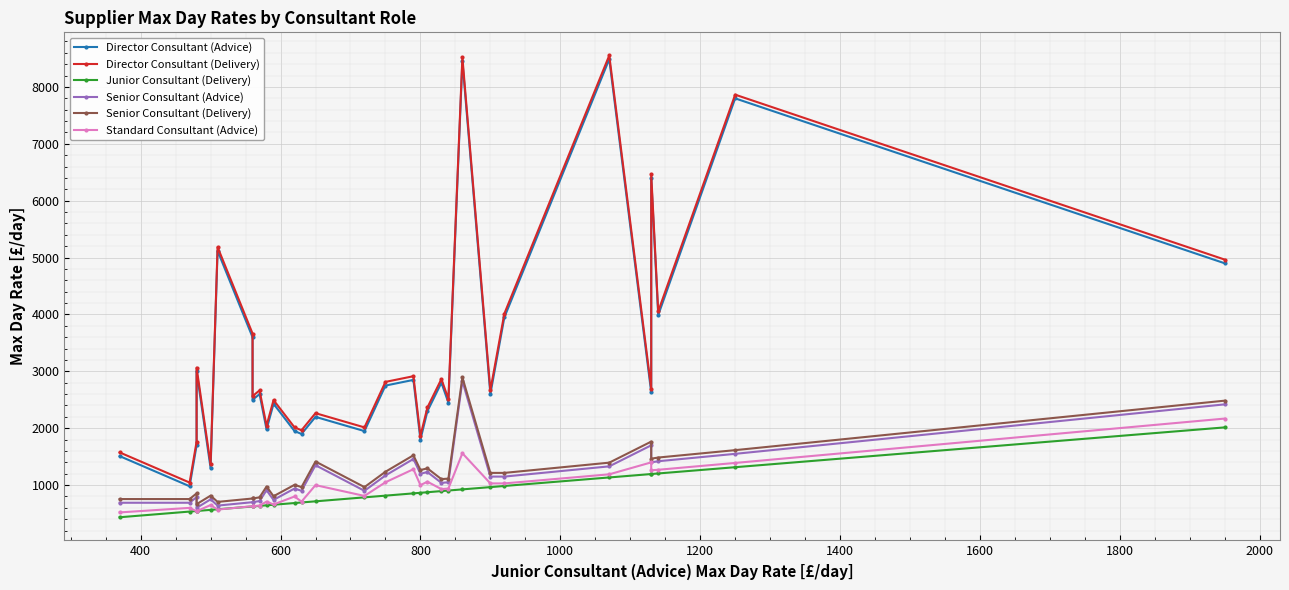

What are all the series names shown in the legend?

Director Consultant (Advice), Director Consultant (Delivery), Junior Consultant (Delivery), Senior Consultant (Advice), Senior Consultant (Delivery), Standard Consultant (Advice)